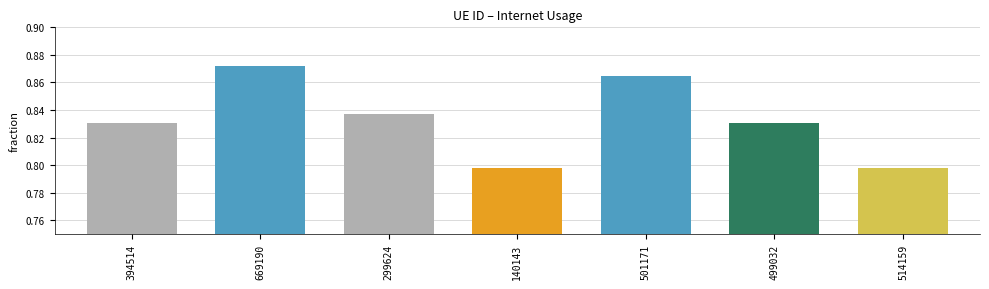

What is the sum of all values?

5.8